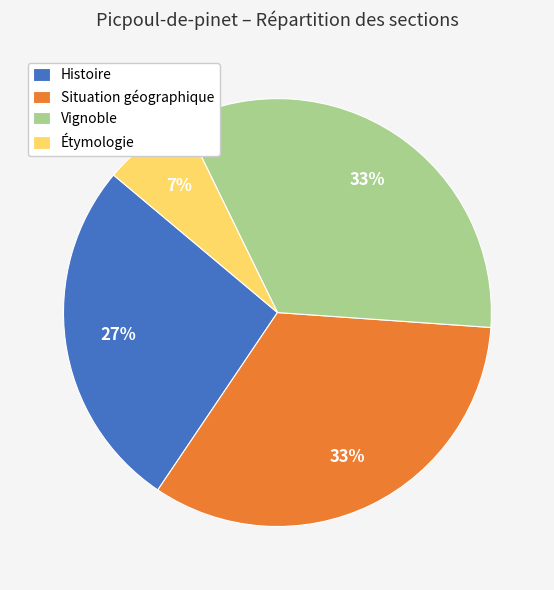

Between Vignoble and Histoire, which is larger?

Vignoble